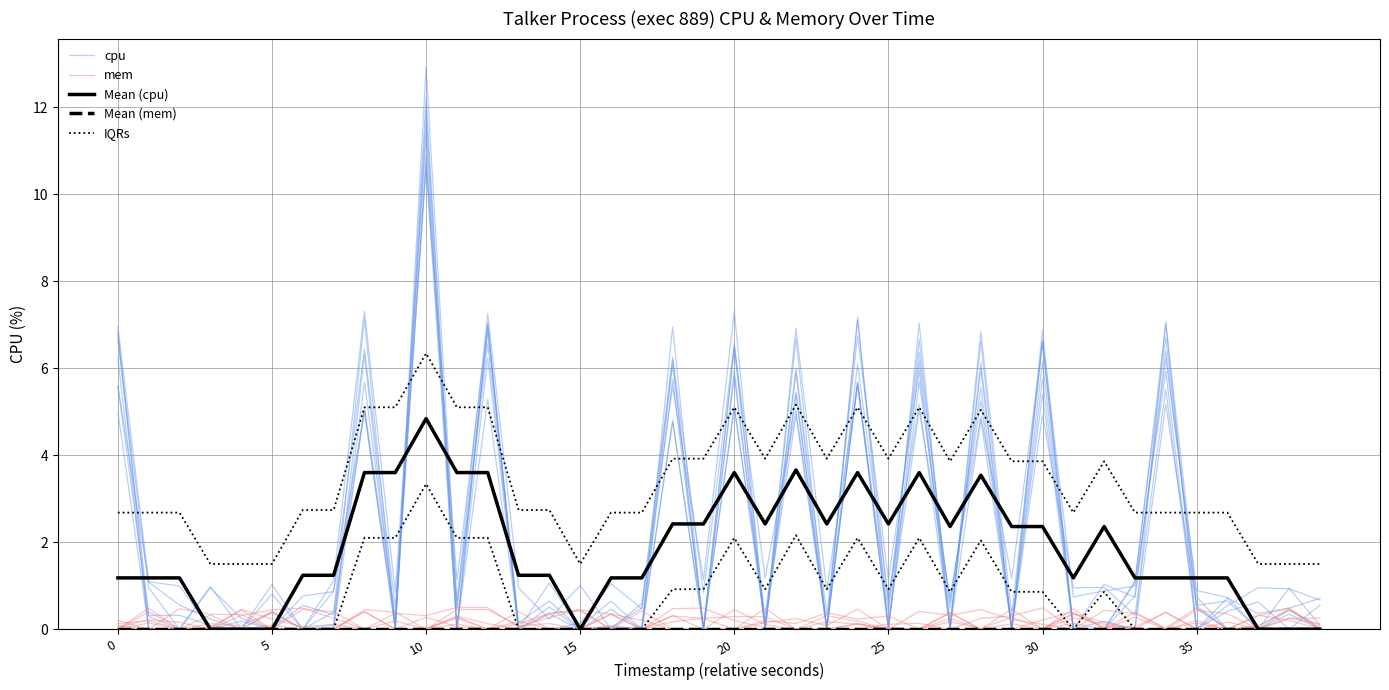

Is it true that mem equals 0.2 at 31?

False